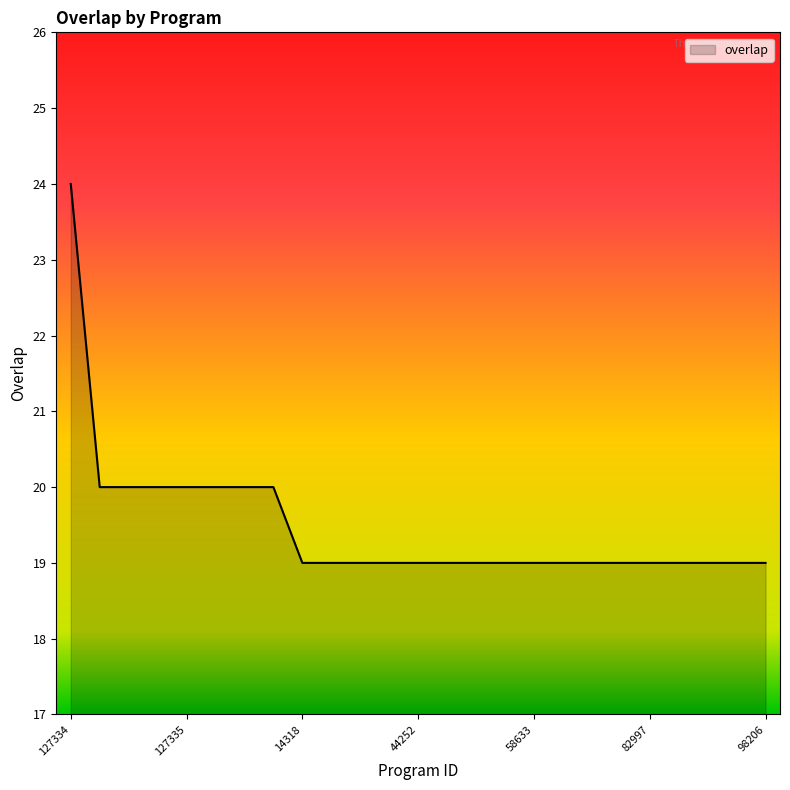

What is the difference between the maximum and minimum values?

5